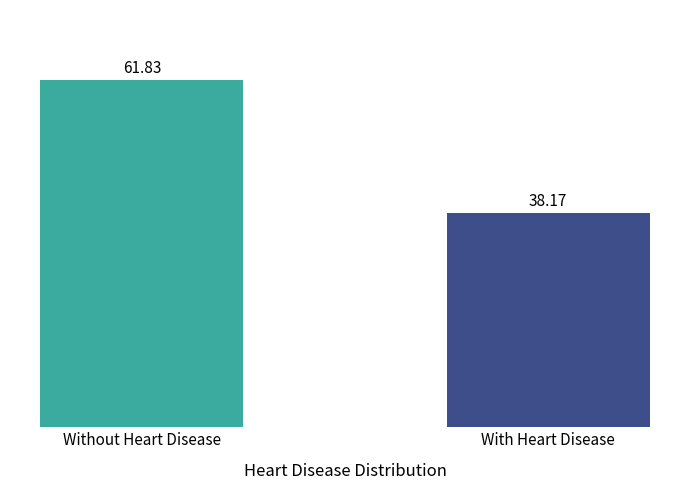

What is the label of the 1st bar from the left?

Without Heart Disease